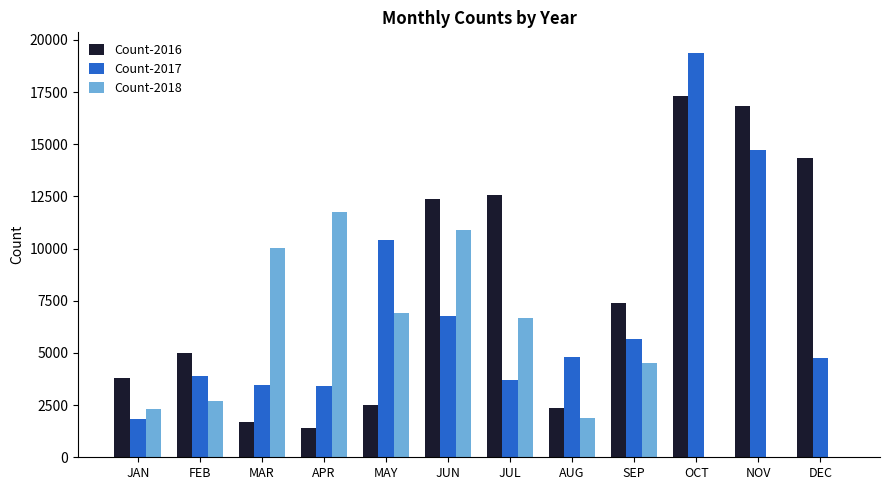

What is the sum of all Count-2018 values?

57691